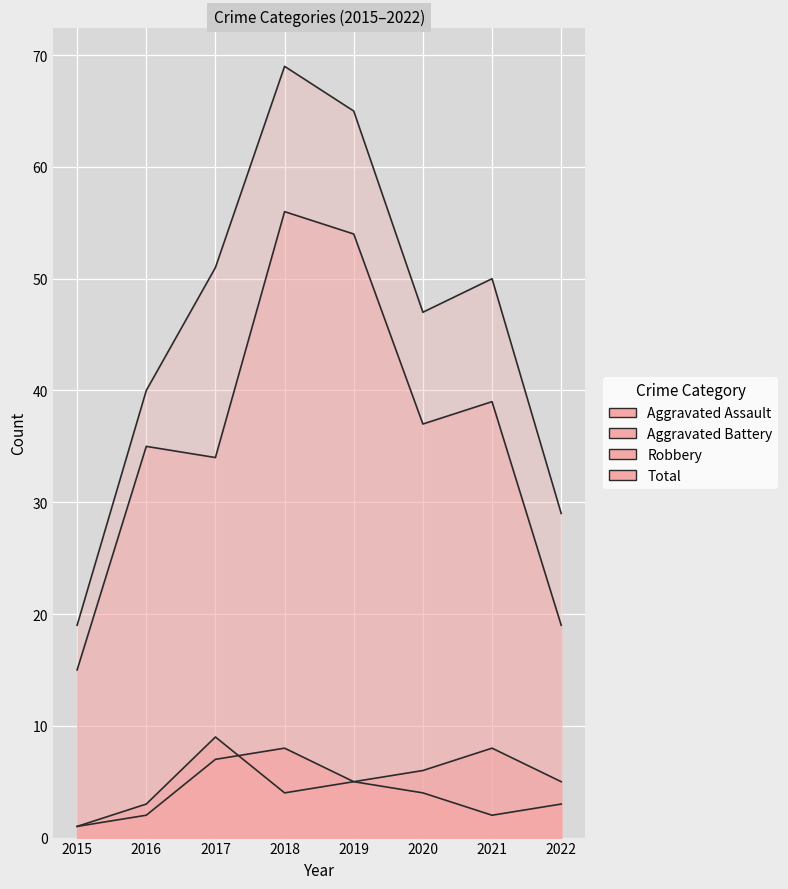

What is the difference between the maximum and minimum values in the Aggravated Assault series?

7